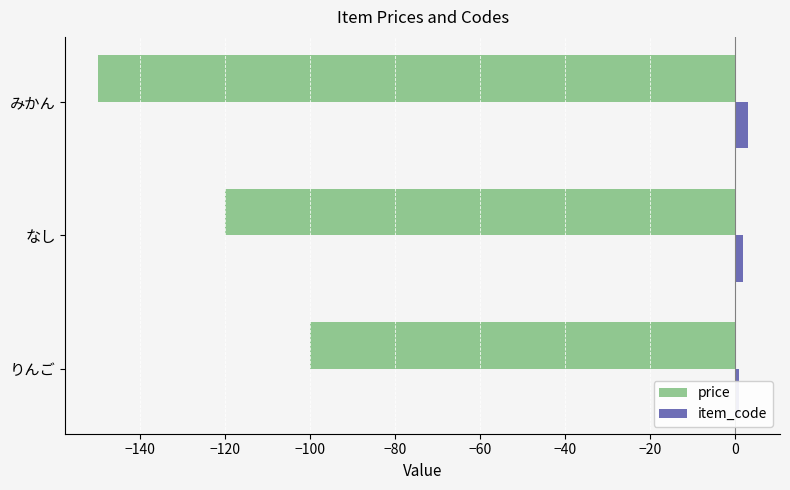

Count the price values in the range -150 to -100.

3